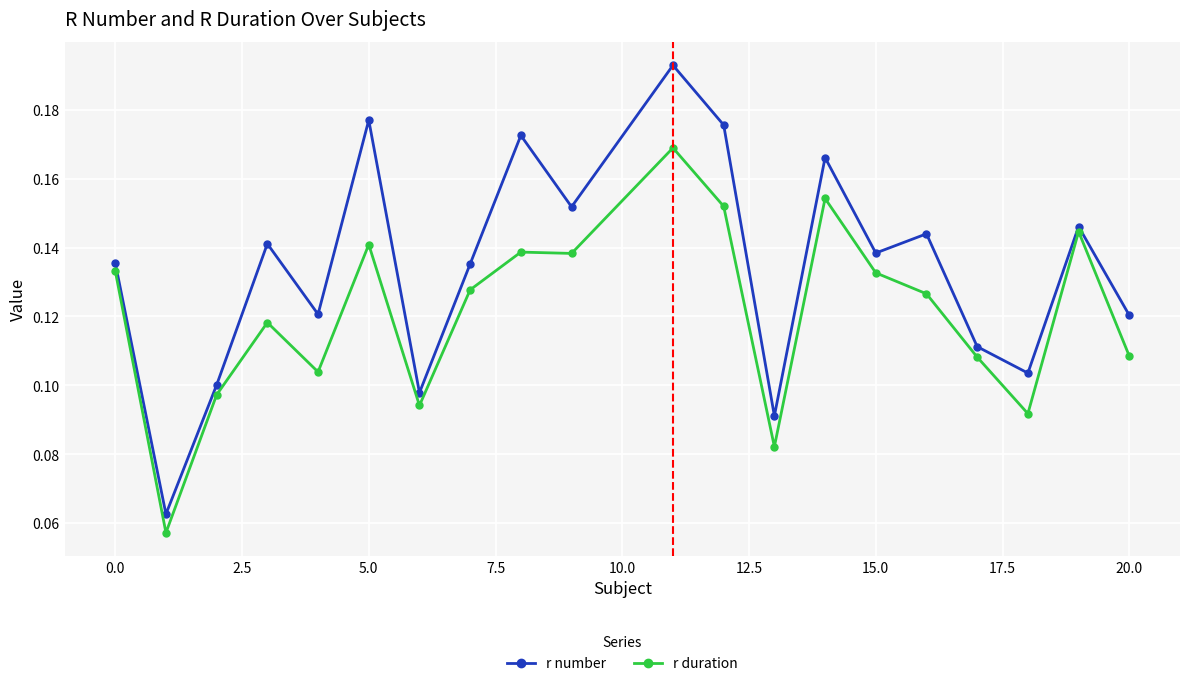

True or false: r number and r duration intersect in this chart.

False